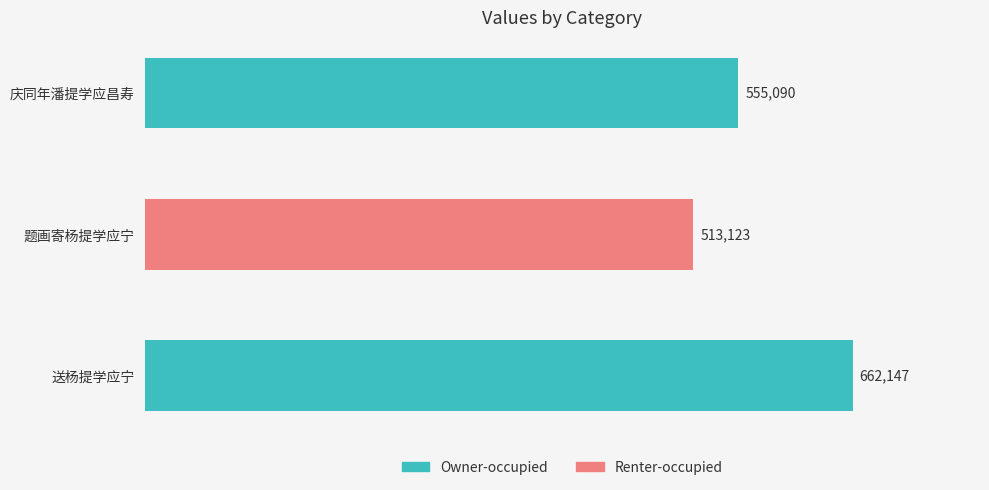

Count the values in the range 513123 to 662147.

3